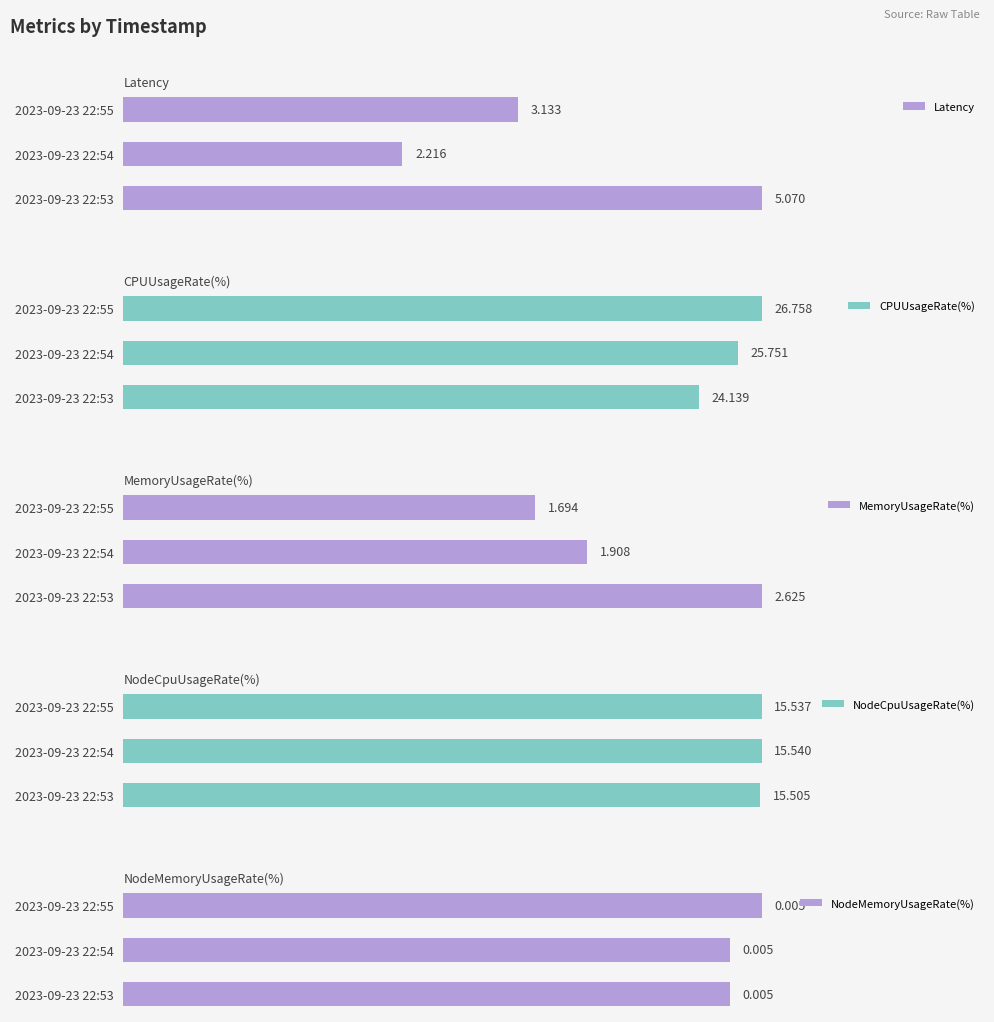

What is the difference between the Latency values at 2023-09-23 22:55 and 2023-09-23 22:54?

0.9